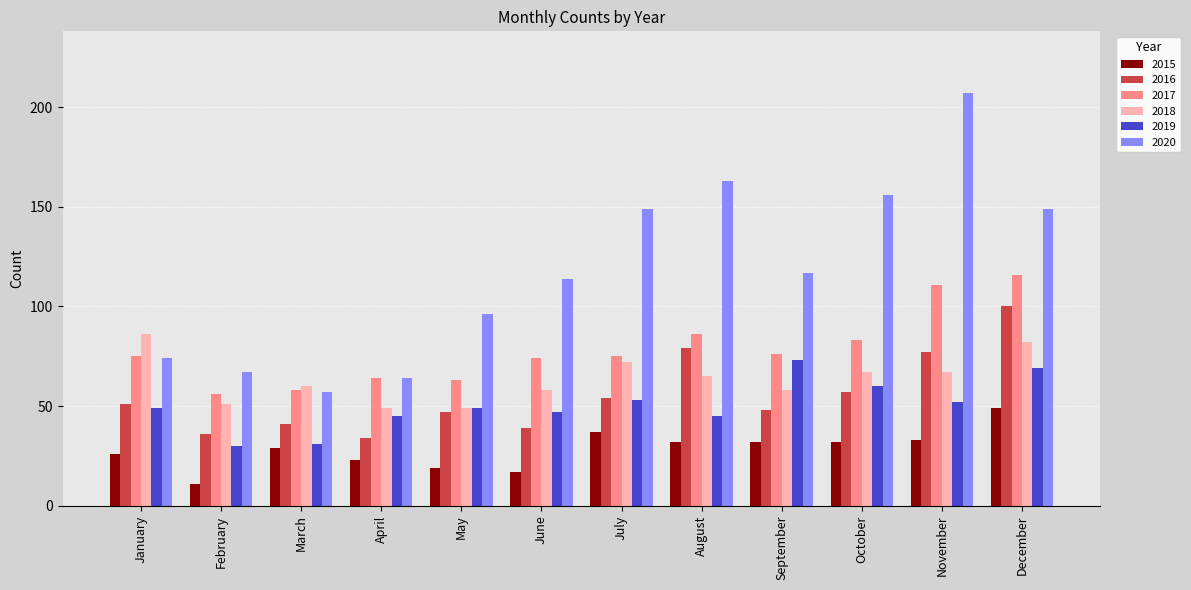

Which category has the lowest value across all series?

February